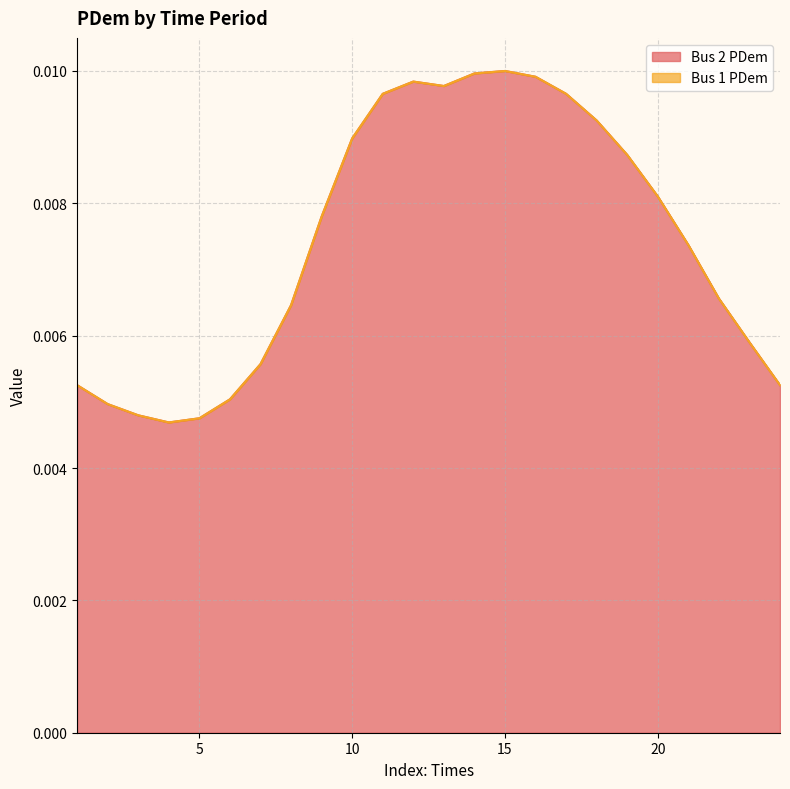

Rank the categories by value from lowest to highest.

4, 5, 3, 2, 6, 1, 24, 7, 23, 8, 22, 21, 9, 20, 19, 10, 18, 11, 17, 13, 12, 16, 14, 15